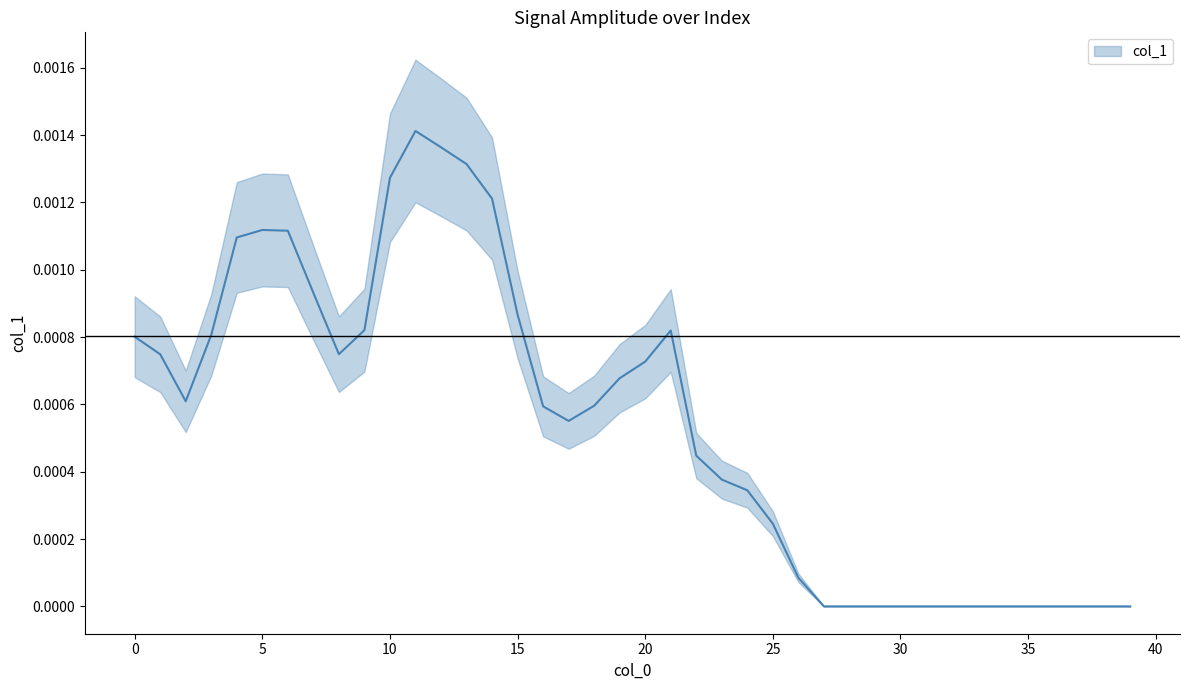

How many data points does each series have?

40